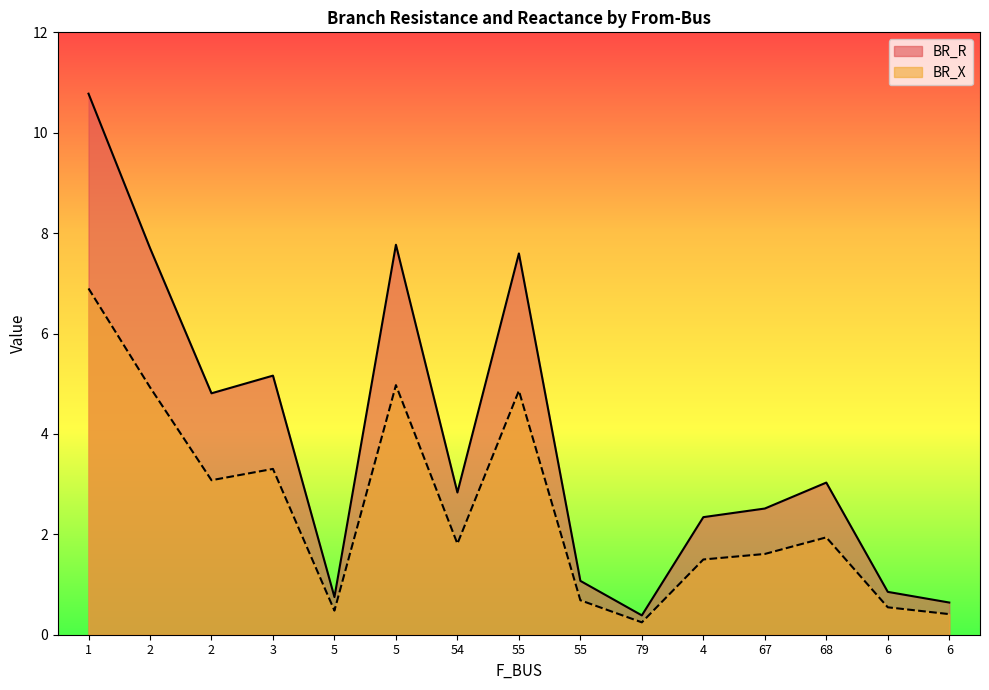

Which category has the lowest value across all series?

79